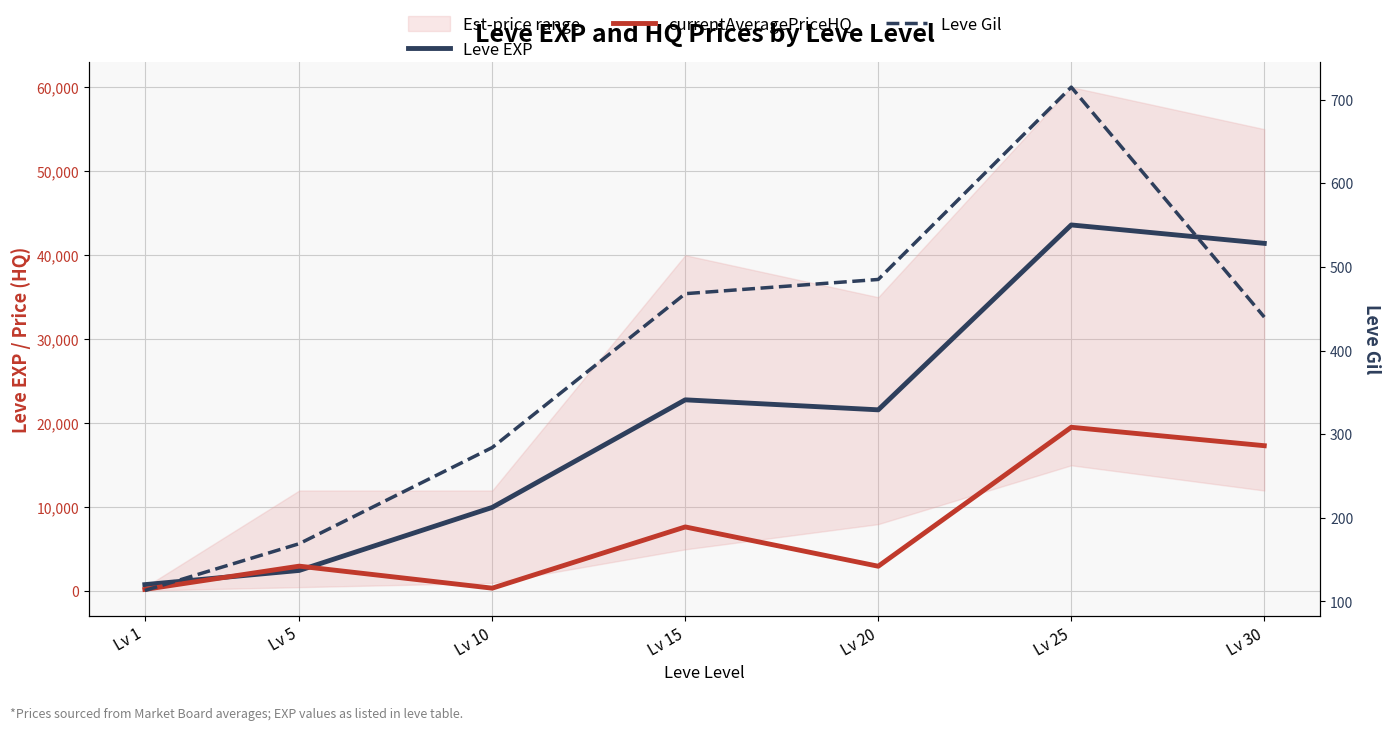

At how many categories does at least one series exceed 5503?

5